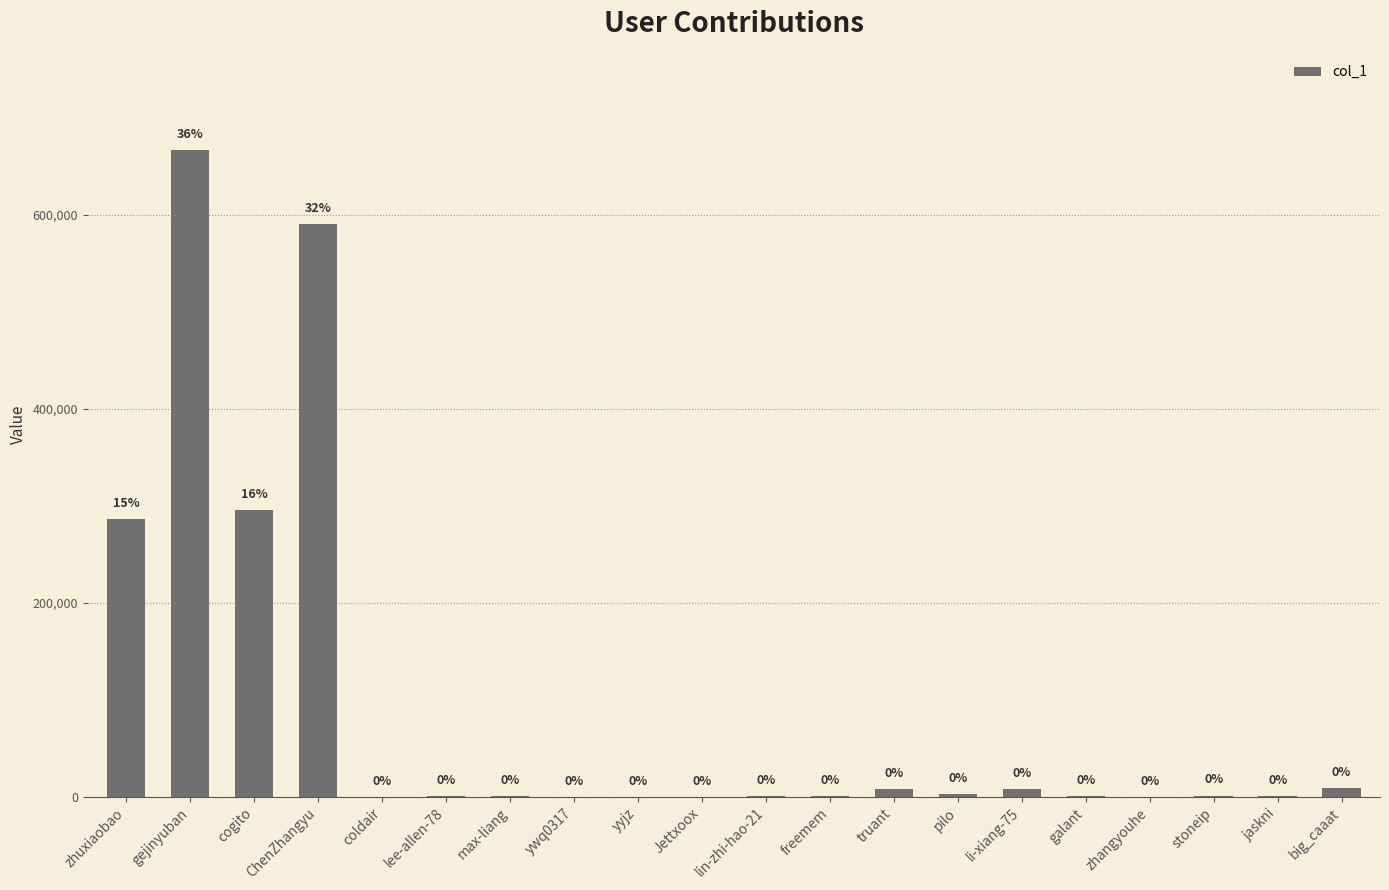

Reading right to left, transcribe all the data shown in this chart.

8632	1083	1252	108	488	8001	2864	8285	629	316	59	106	132	720	658	84	590787	295720	667275	286281